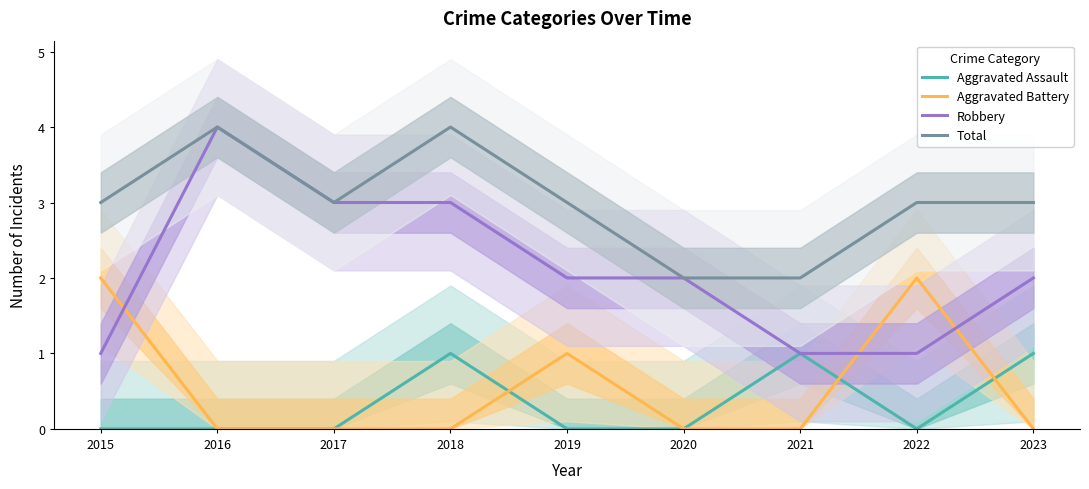

At which category does the chart reach its minimum across all series?

2015